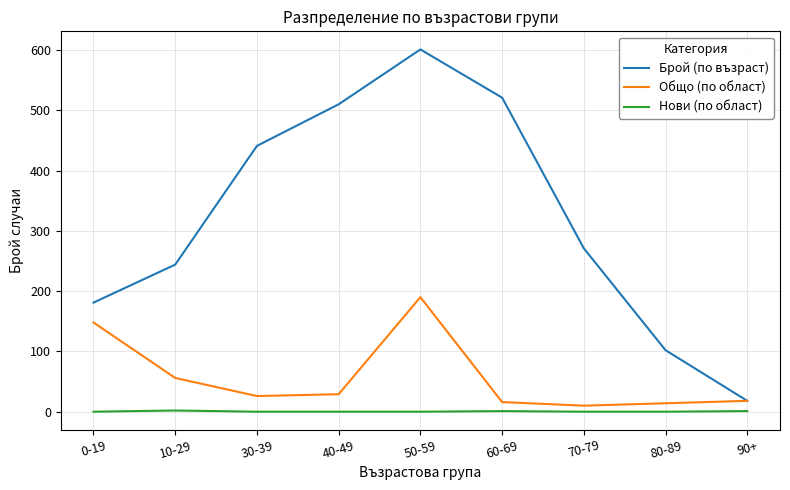

At how many categories does at least one series exceed 479?

3